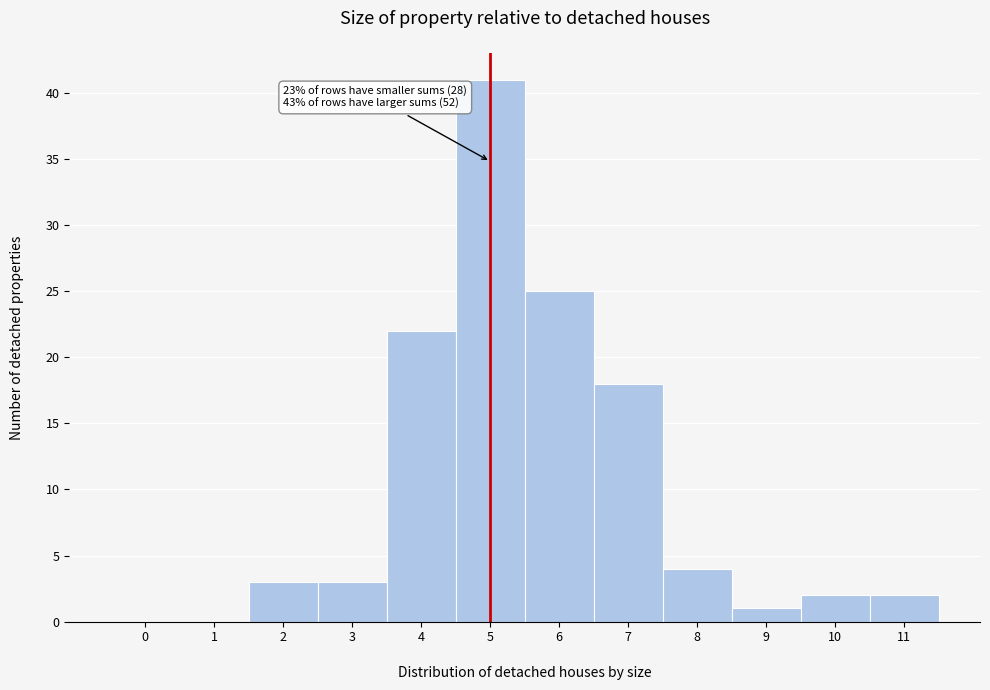

Reading left to right, what are all the values shown in this chart?

0=0	1=0	2=3	3=3	4=22	5=41	6=25	7=18	8=4	9=1	10=2	11=2